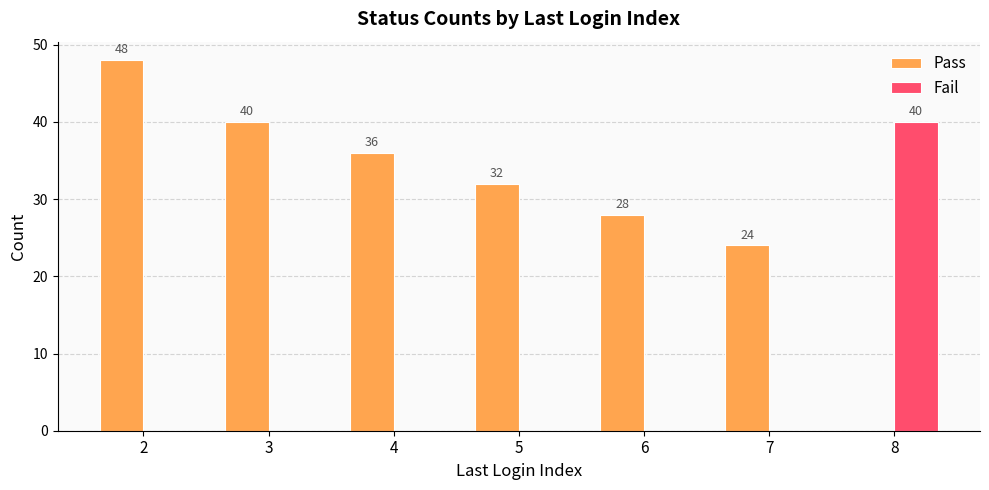

Reading left to right, transcribe all the data shown in this chart.

Pass: 48	40	36	32	28	24	0
Fail: 0	0	0	0	0	0	40